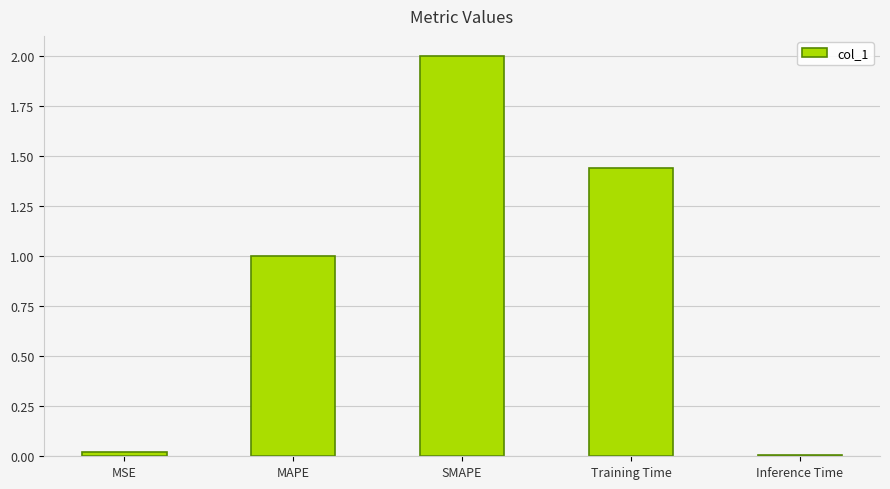

Is it true that the value at Training Time is 2.5?

False